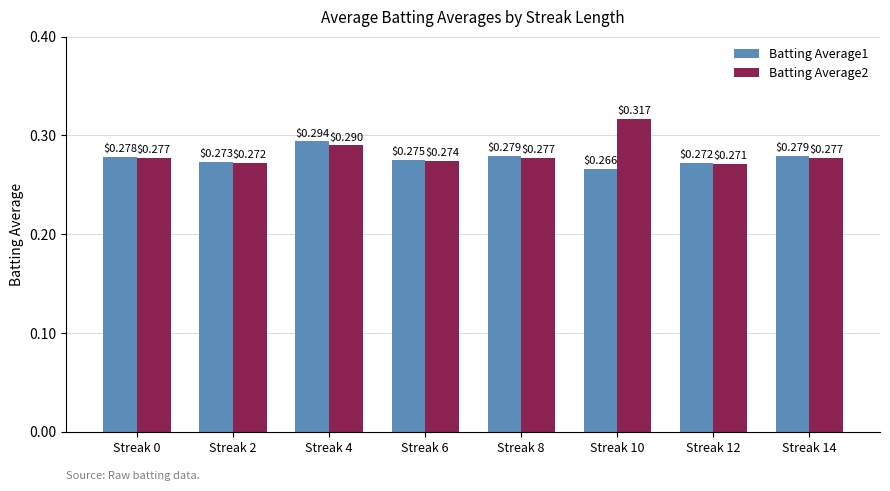

Rank the series by their average value, from highest to lowest.

Batting Average2, Batting Average1